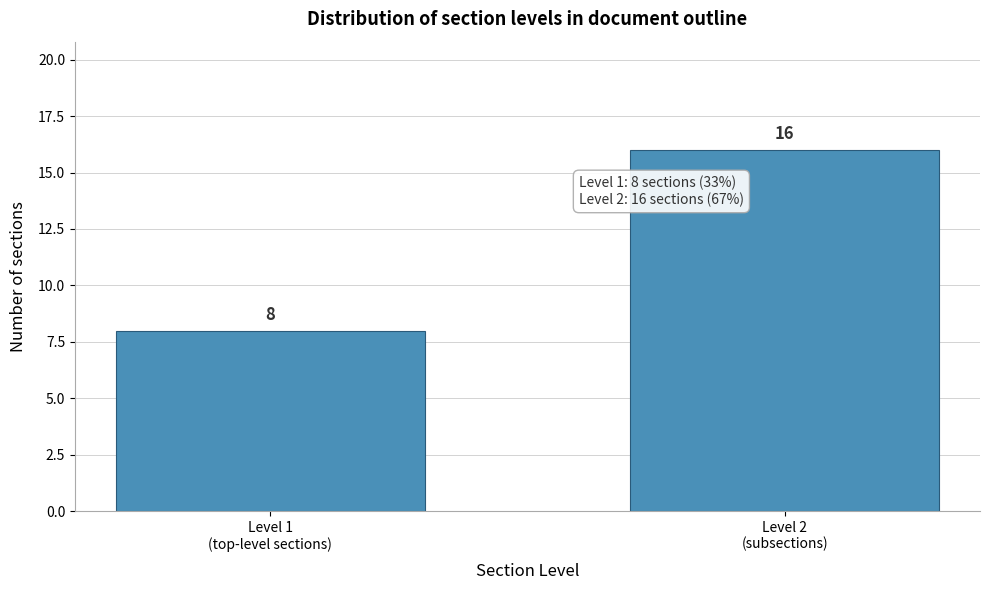

Reading left to right, extract all data points from this chart.

8	16